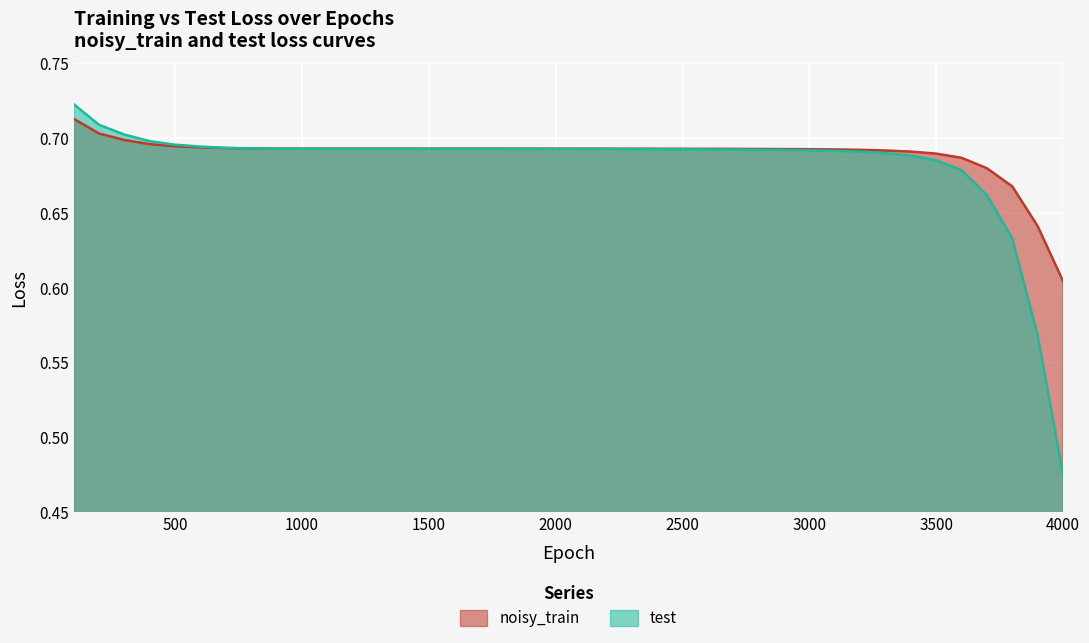

At which label does noisy_train reach its minimum?

4000